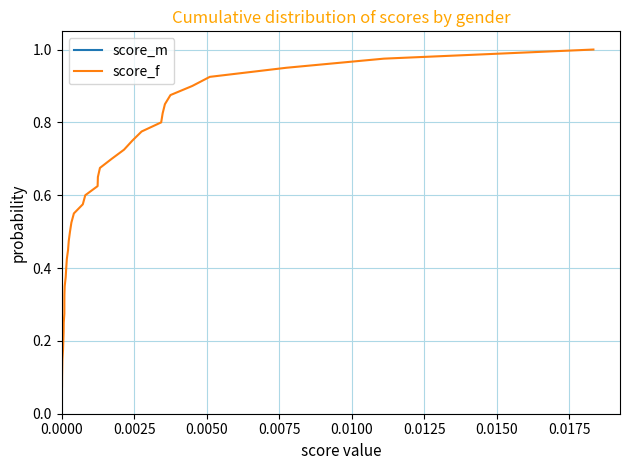

True or false: score_m has more than 2 interior local peaks.

False